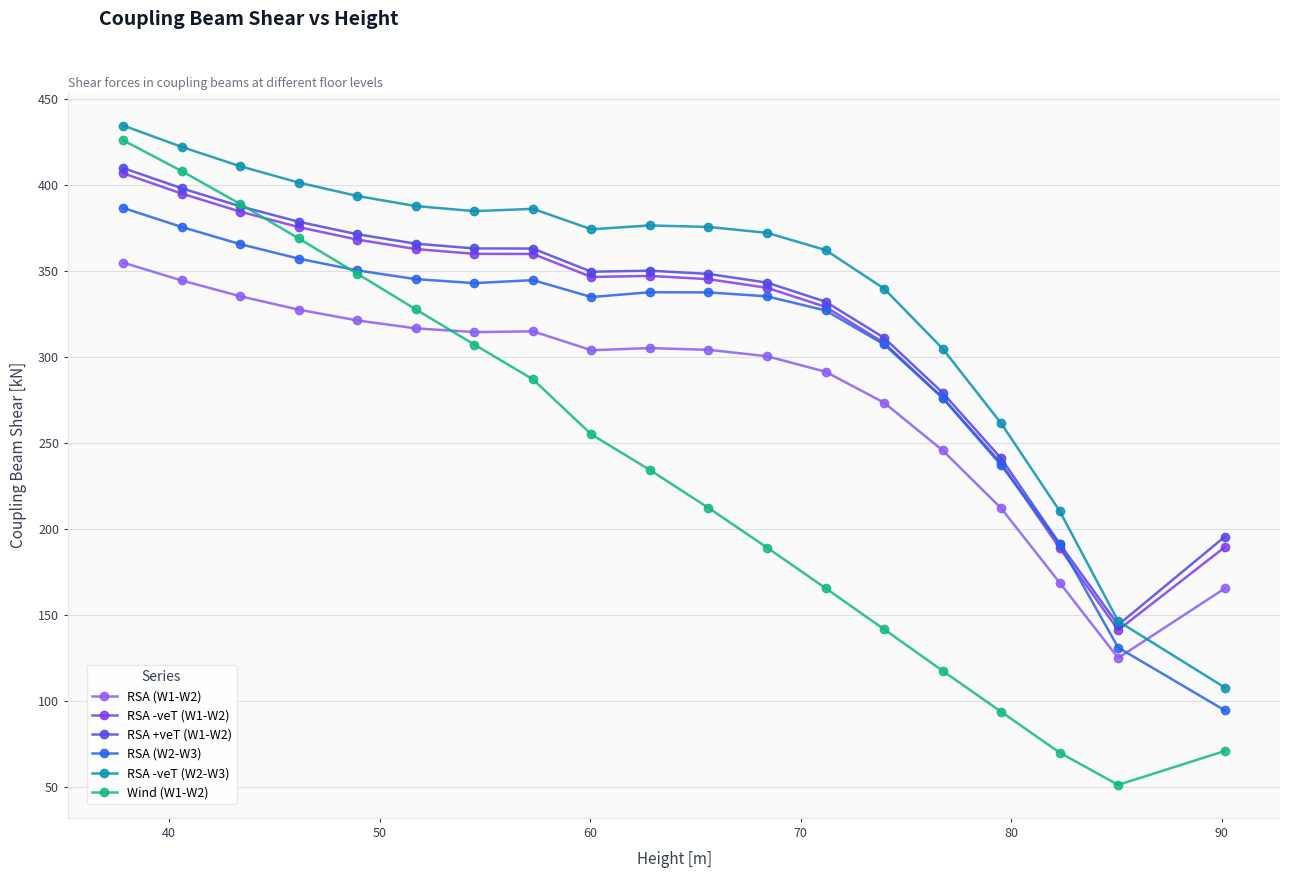

How many series are shown in this chart?

6